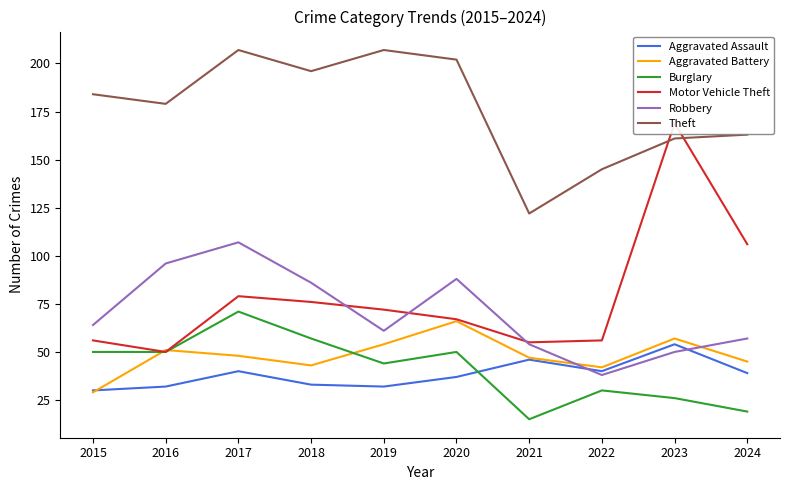

Which series has the widest spread of values?

Motor Vehicle Theft